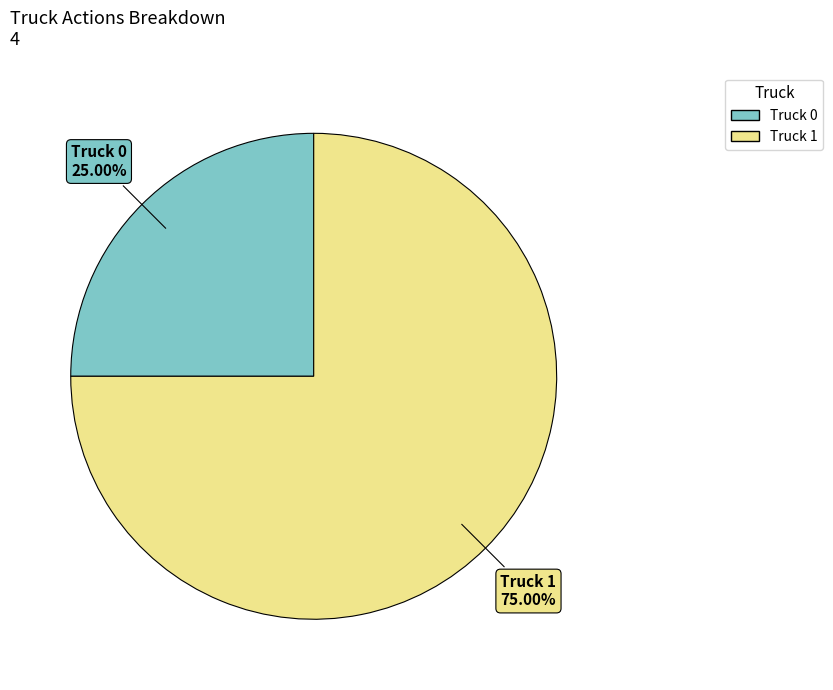

To the nearest percent, what is the average slice percentage?

50%